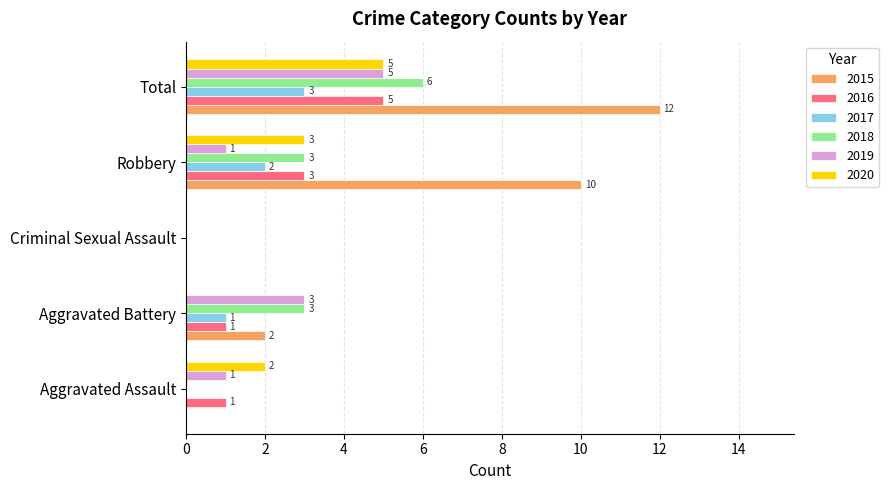

What is the total value across all series at Aggravated Battery?

10